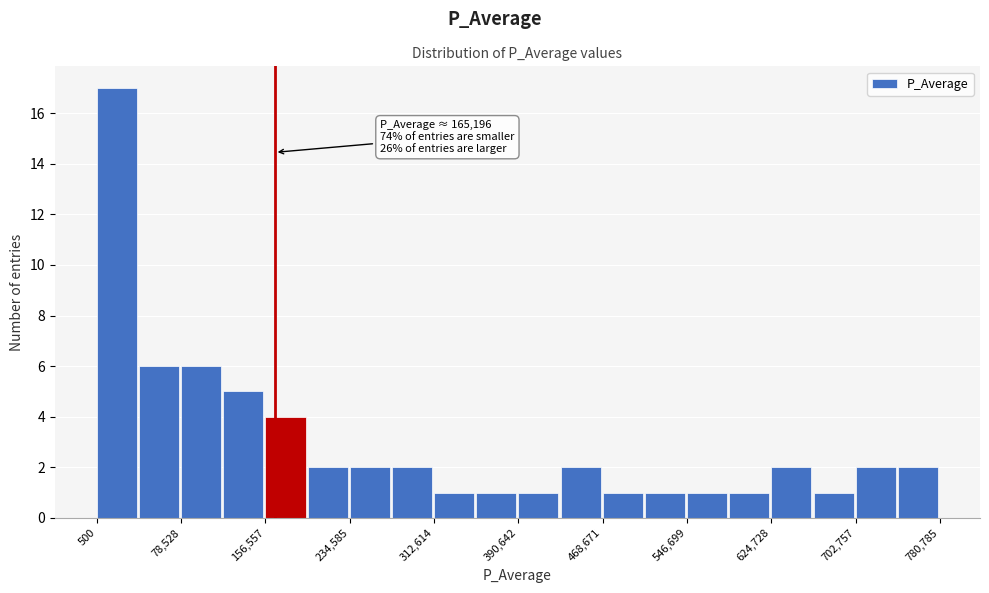

Read against the x-axis, roughly where is the centre of the tallest bar?

20000